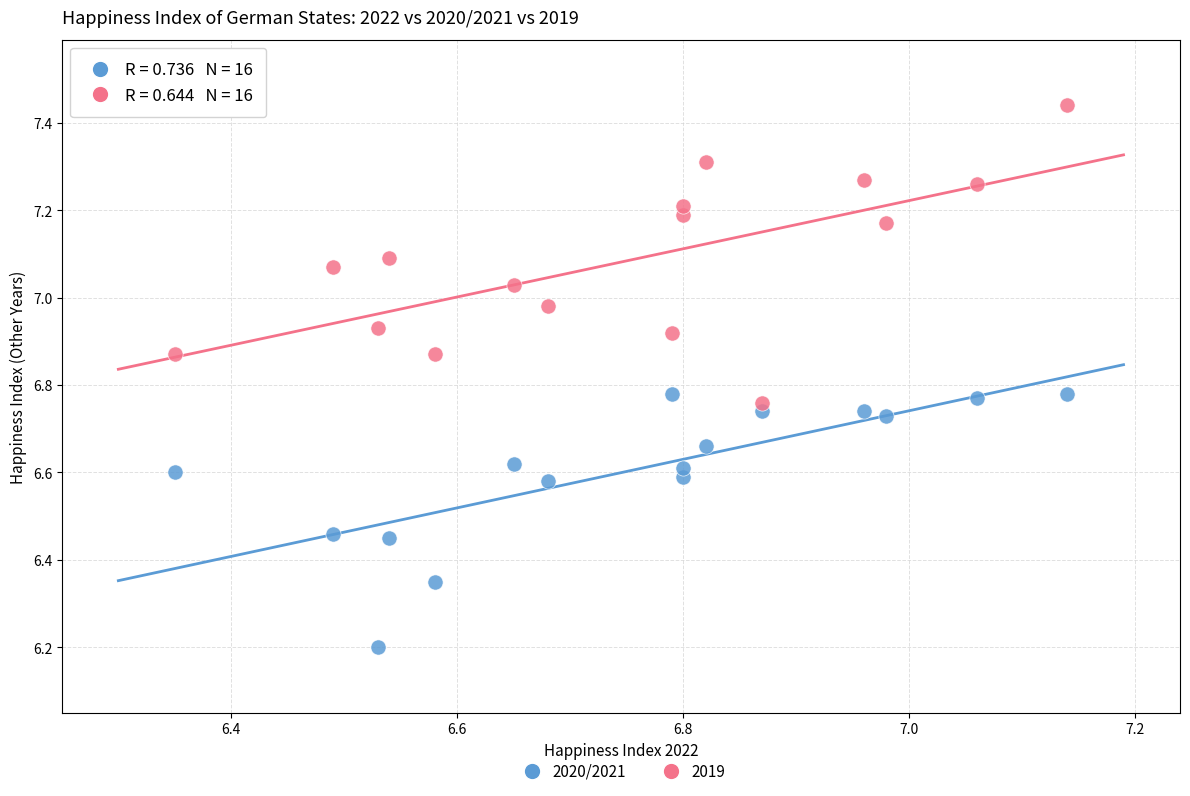

Which series reaches the maximum Y coordinate?

2019